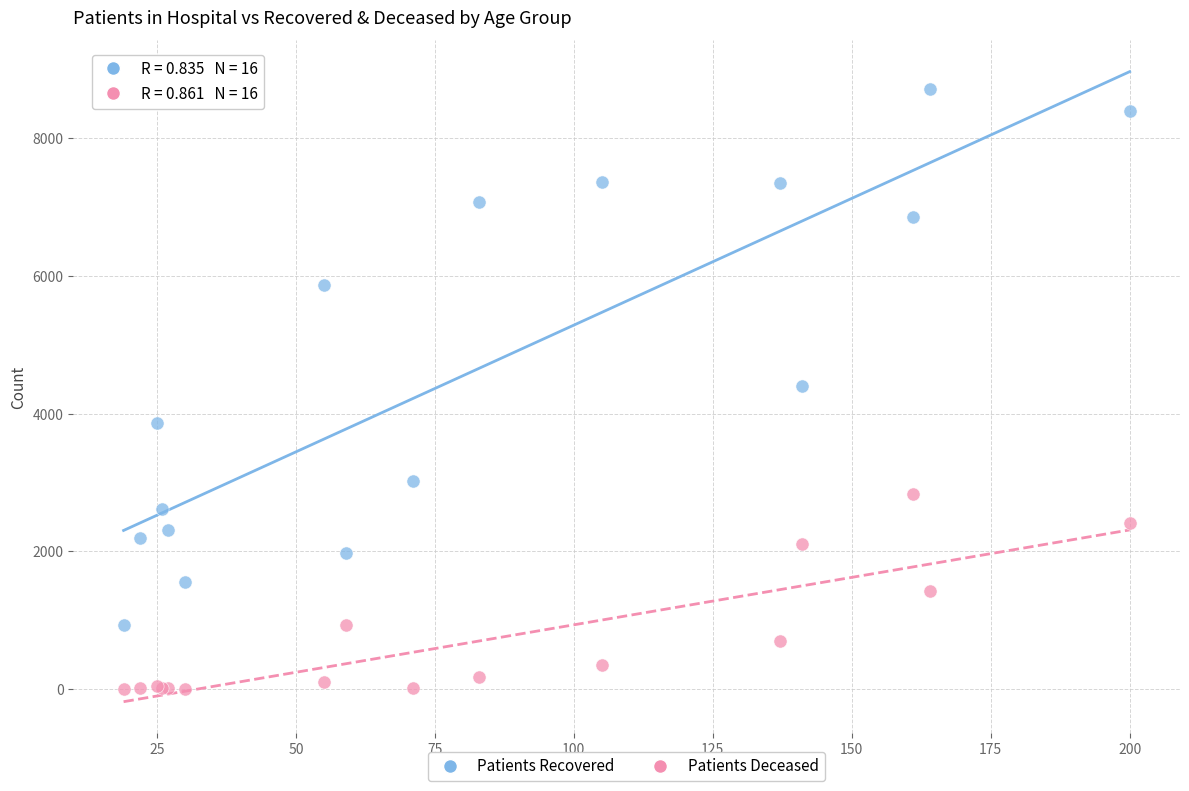

In the Patients Recovered series, what Y value is closest to 4819?

4396